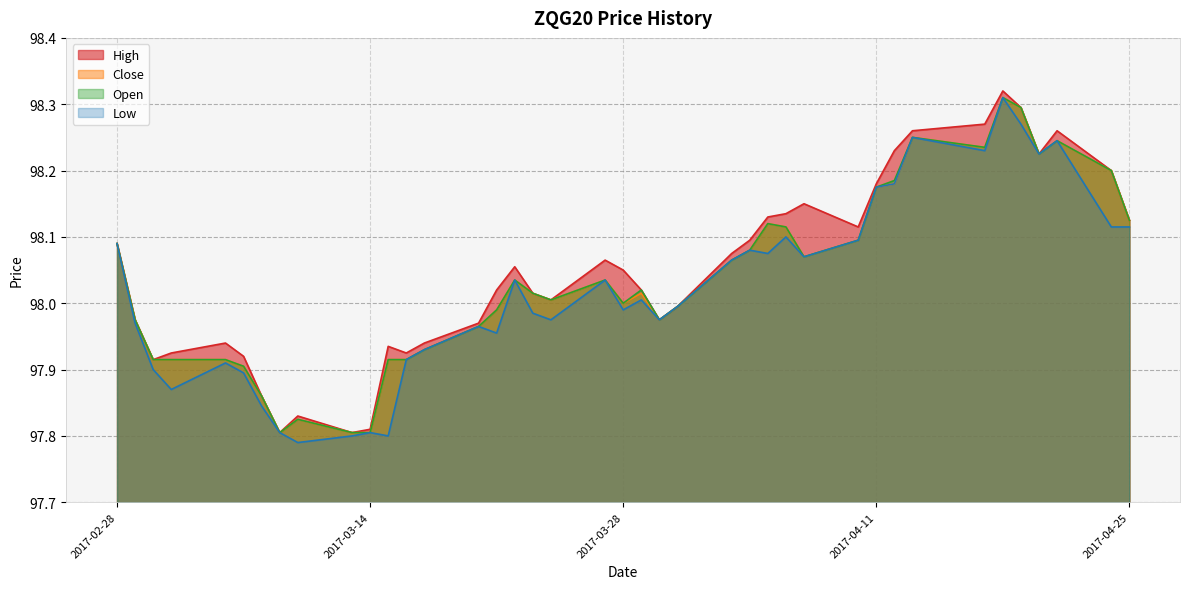

What is the minimum value shown in the chart?

97.8